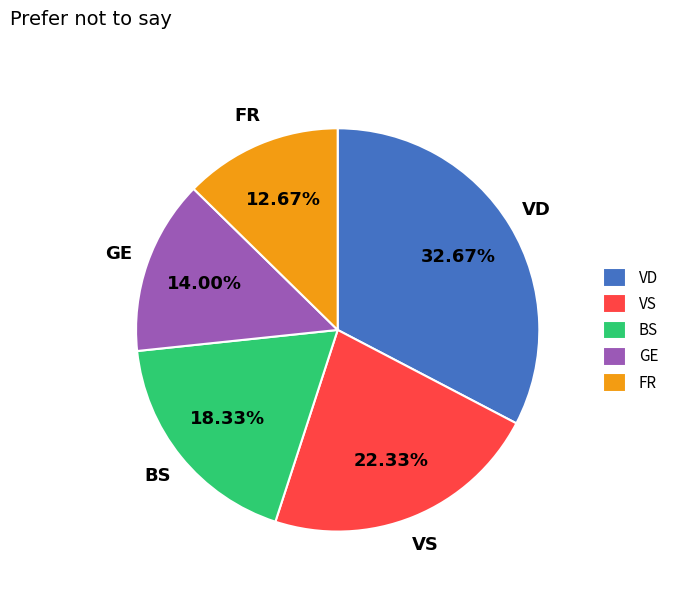

What is the ratio of the value at VD to the value at FR?

2.6